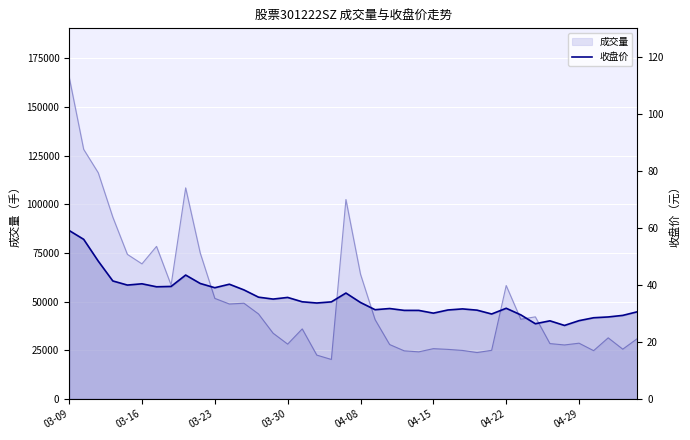

What is the average value?

35.3